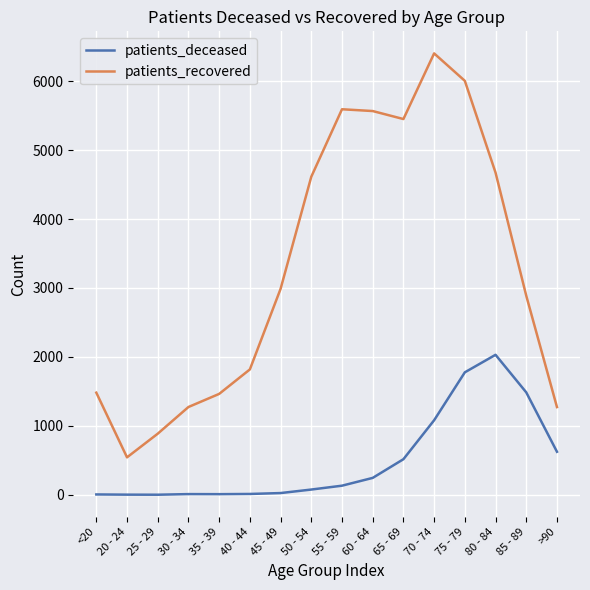

True or false: patients_deceased and patients_recovered cross at least once.

False